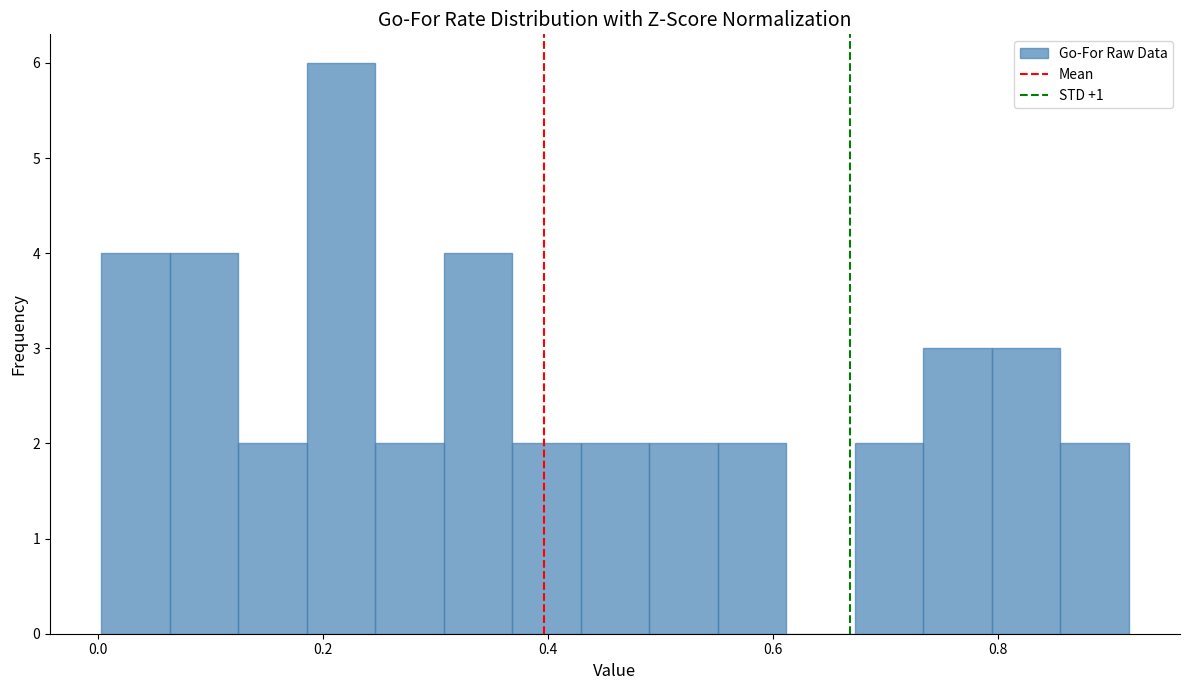

Around what value on the x-axis is the tallest bar? Give the approximate position of its centre, as read against the axis.

0.22